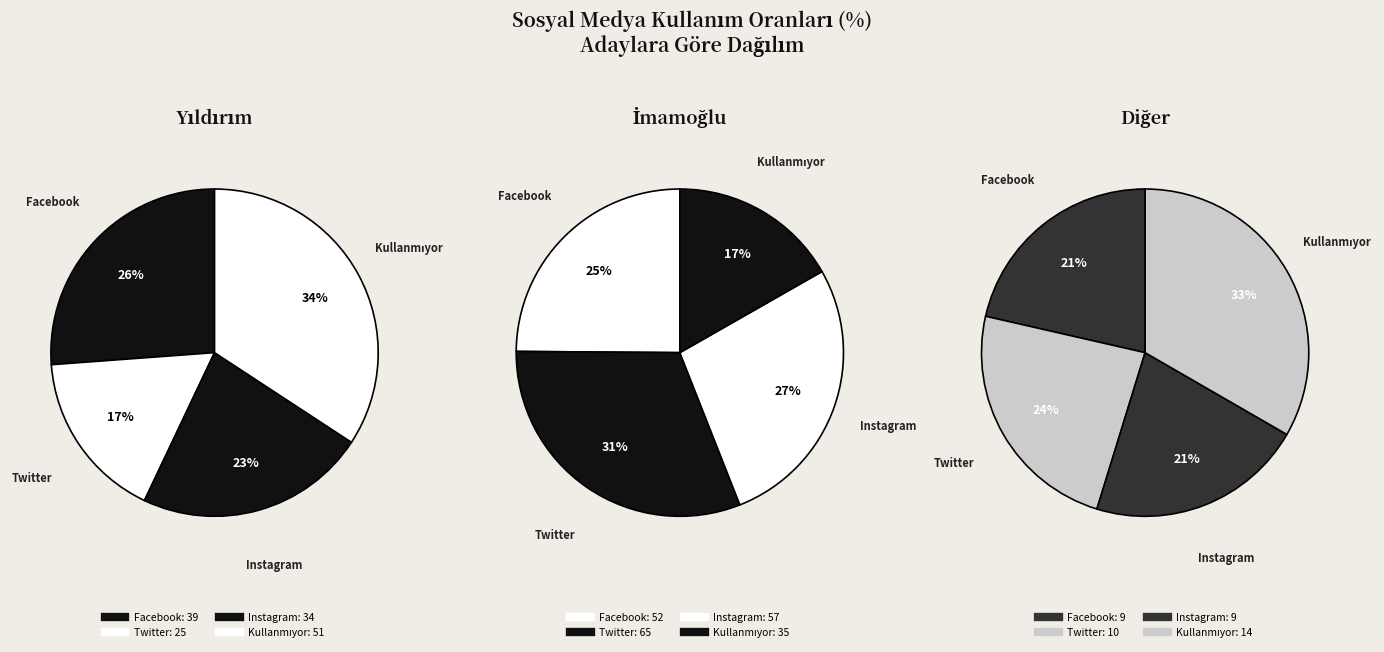

Between 2 and 3, which is larger?

3